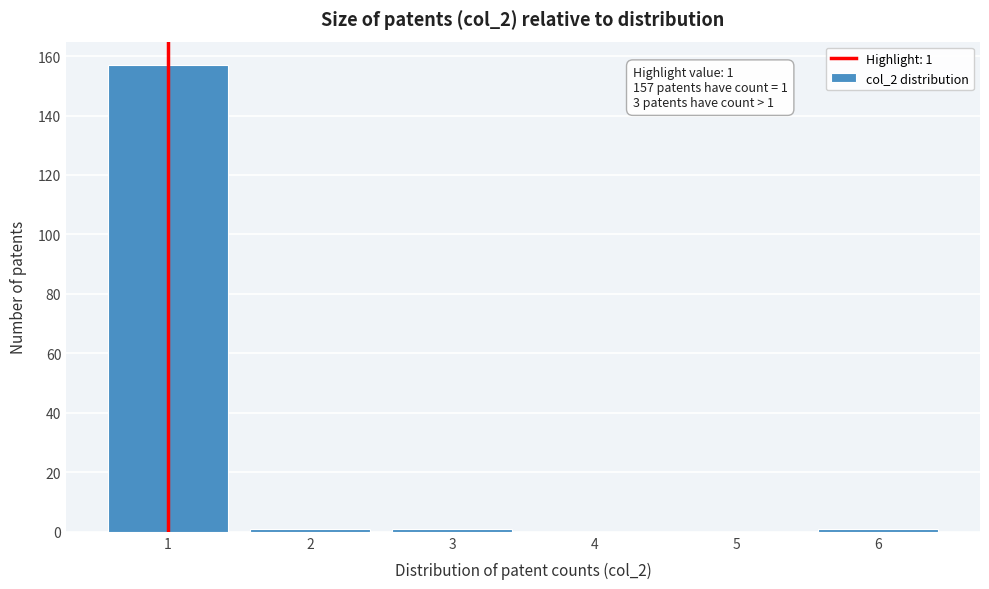

Reading left to right, transcribe all the data shown in this chart.

1=157	2=1	3=1	4=0	5=0	6=1